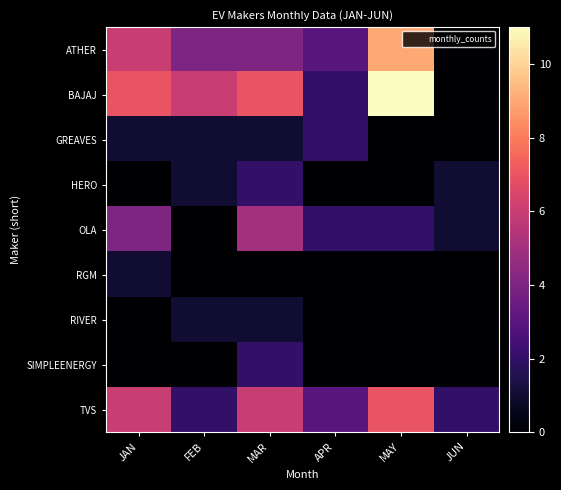

Rank the series by their maximum value, from highest to lowest.

BAJAJ, ATHER, TVS, OLA, GREAVES, HERO, SIMPLEENERGY, RGM, RIVER